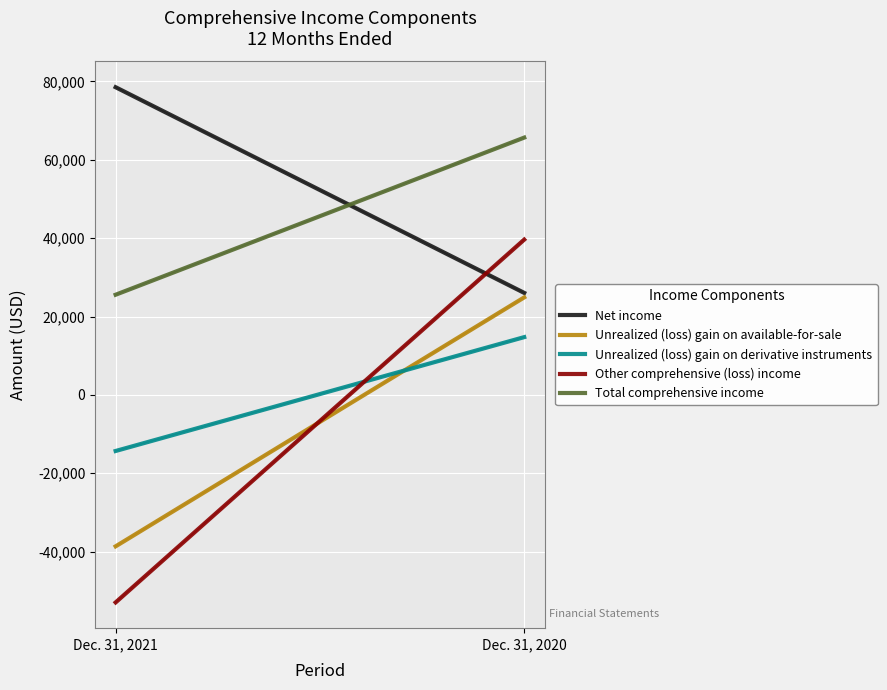

What is the maximum value for Total comprehensive income?

65673